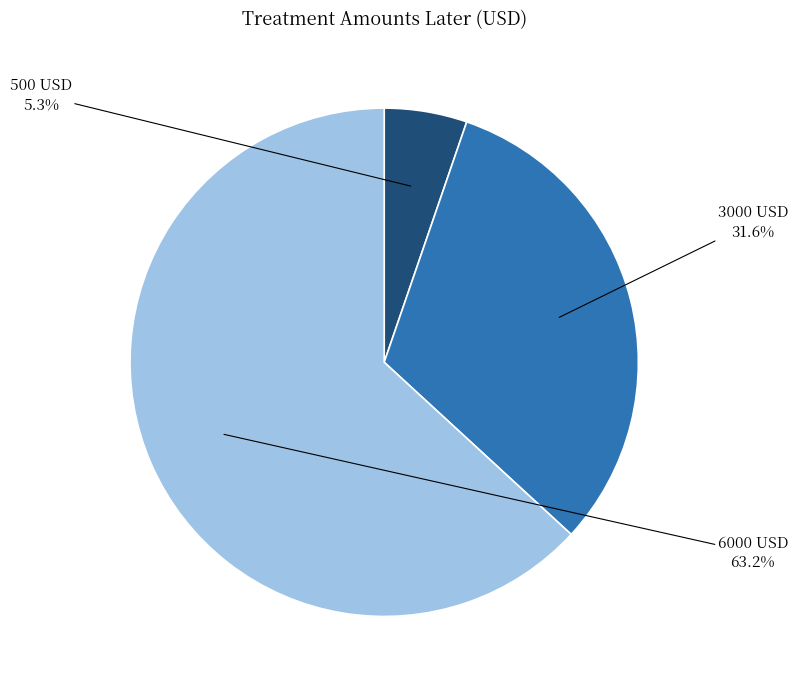

What percentage do 3000 USD and 6000 USD together represent?

94.7%